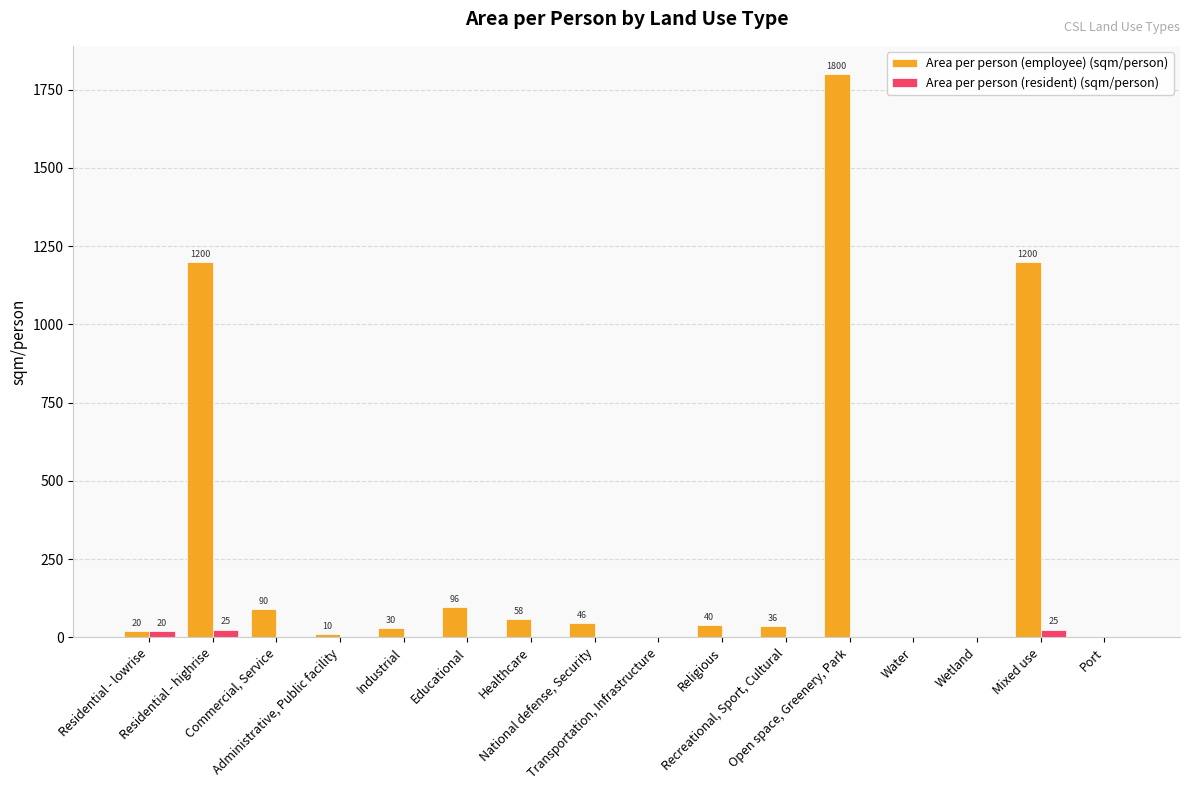

What is the highest value of the Area per person (employee) (sqm/person) series?

1800.0